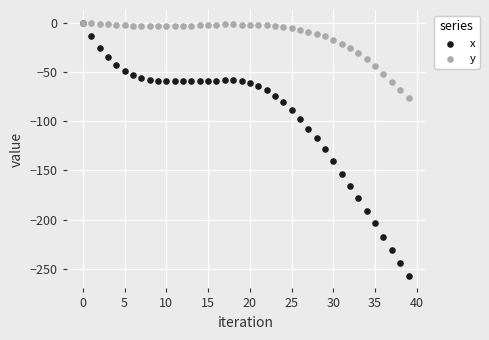

Which series contains the lowest Y value?

x